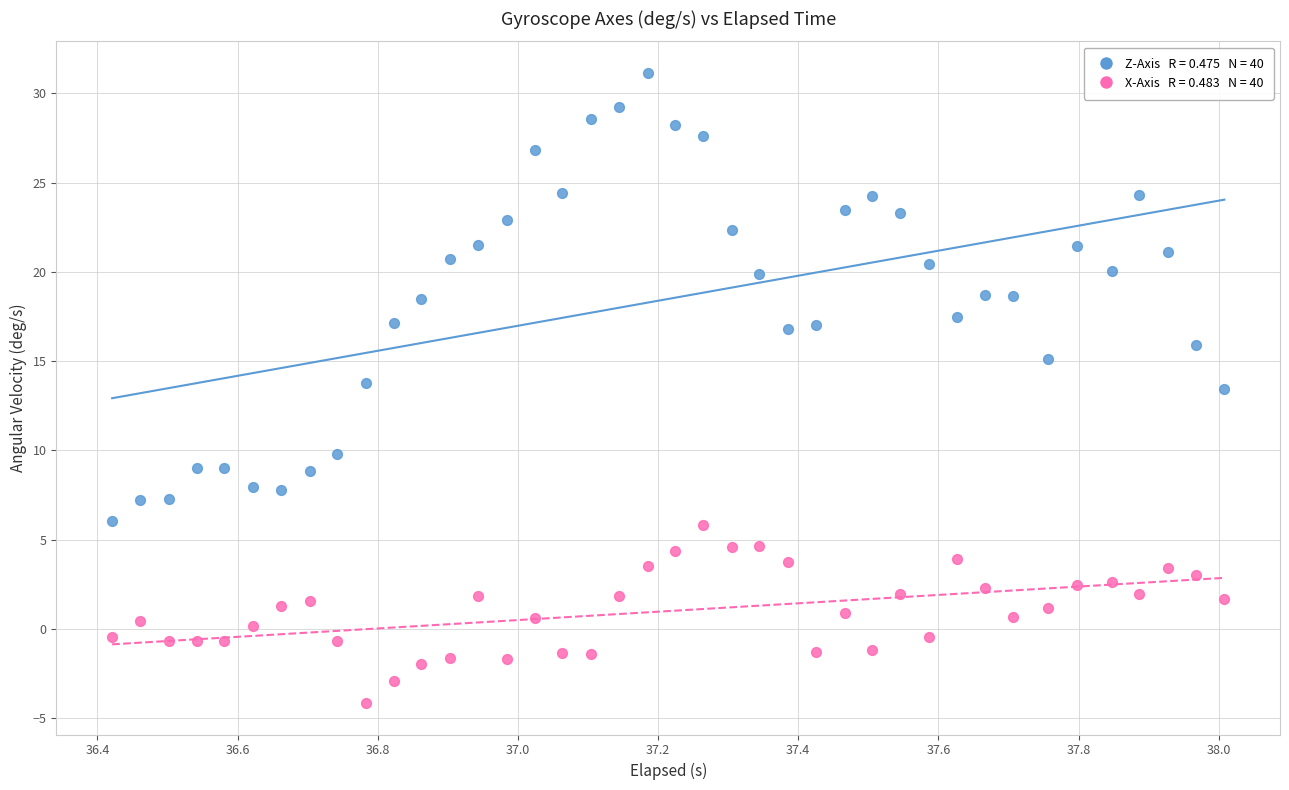

Across all data points, what is the range of Y values (max minus min)?

35.3